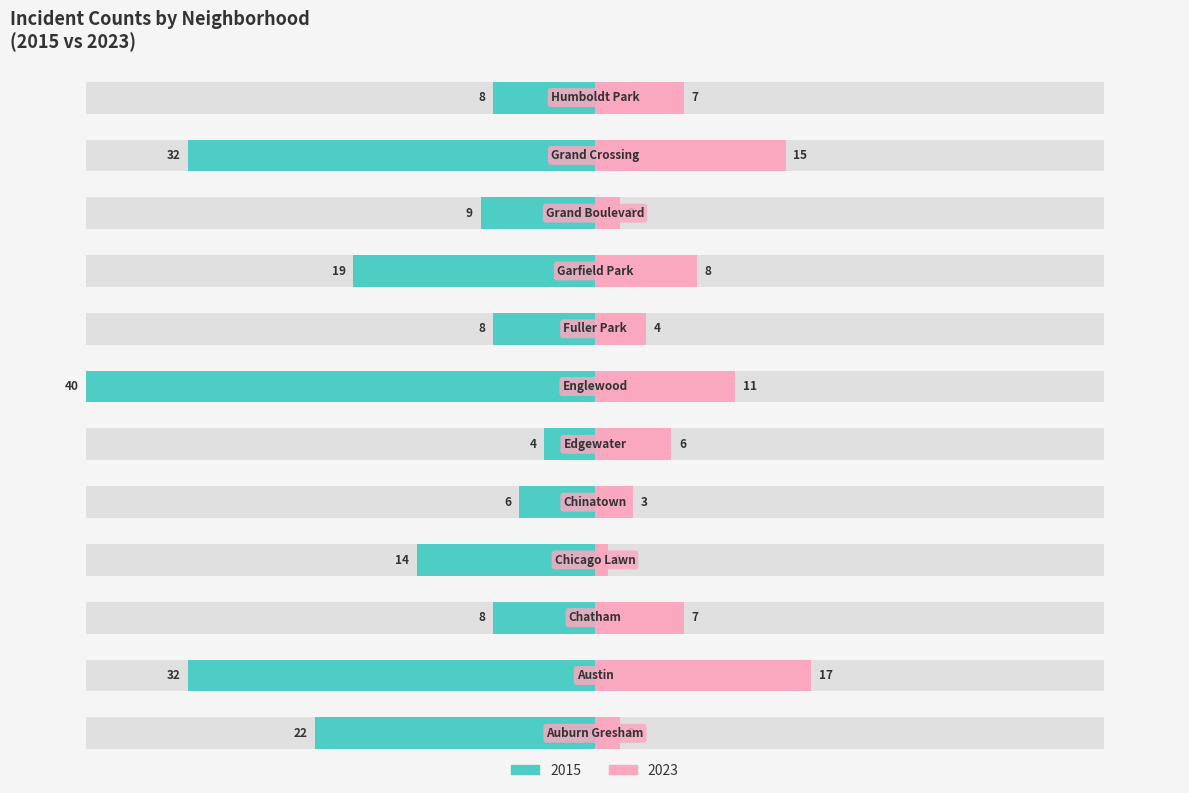

Are the bars grouped side by side (vs. stacked)?

Yes